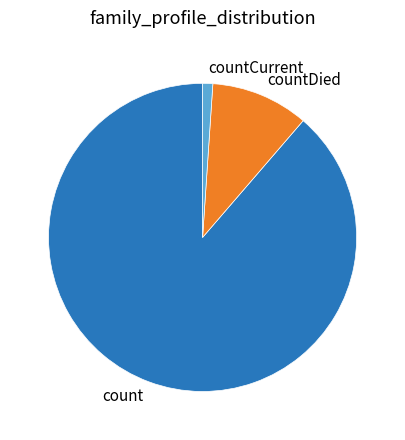

What is the majority slice?

count